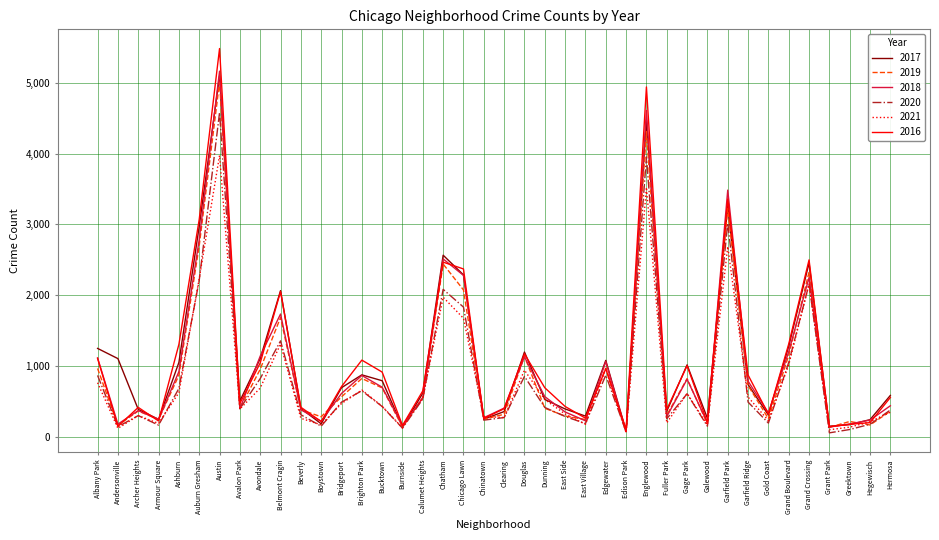

What is the highest value of the 2018 series?

5162